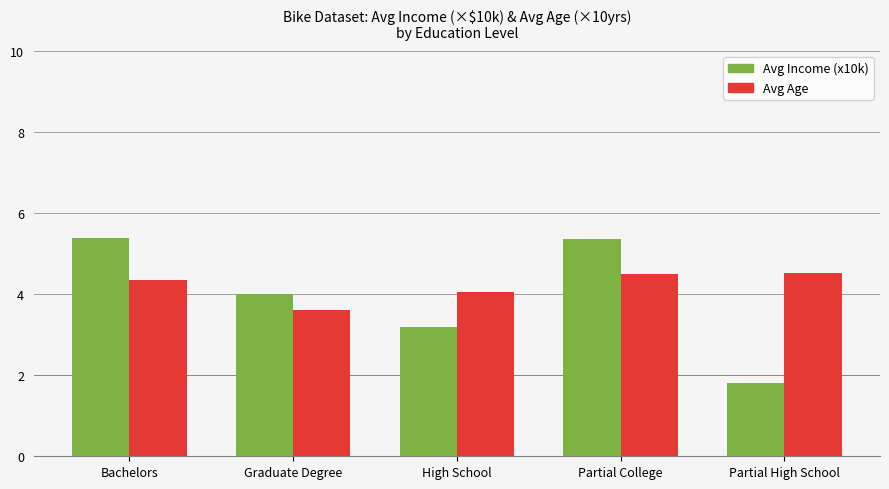

What is the spread (max minus min) of values at Graduate Degree?

0.4